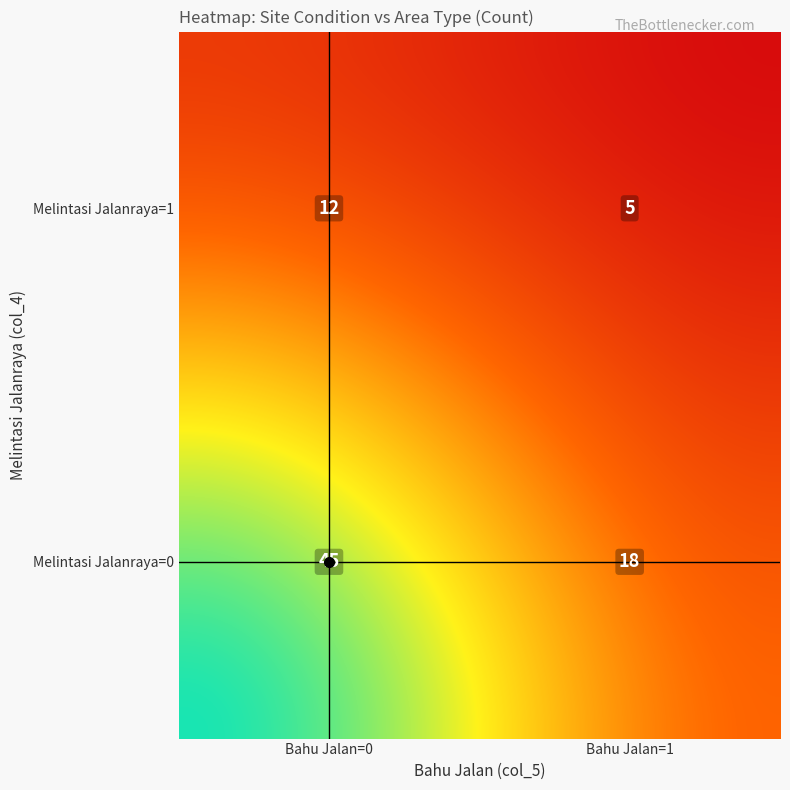

What is the sum of all values?

80